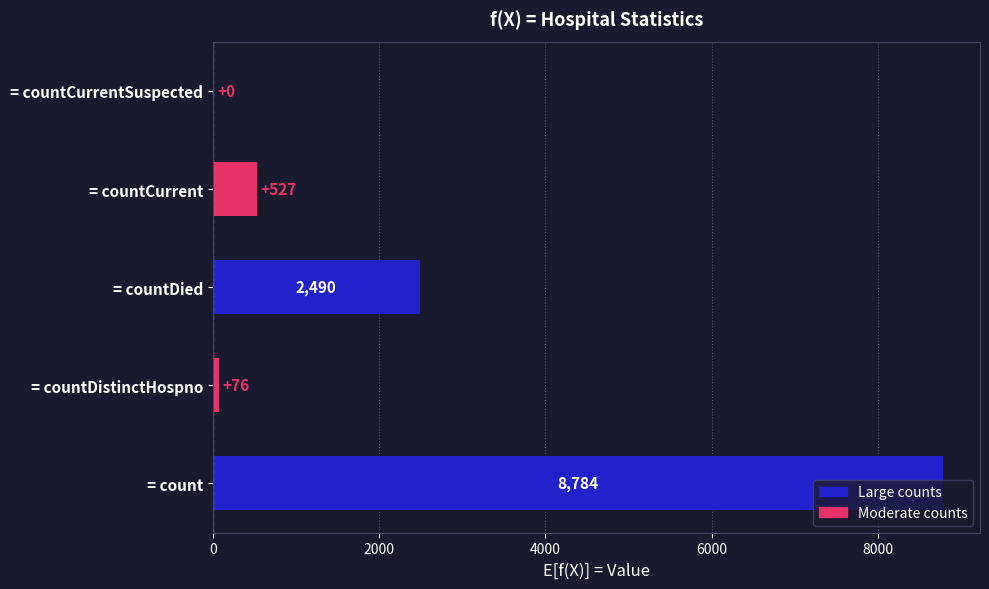

True or false: the data shows 8784 at = count.

True